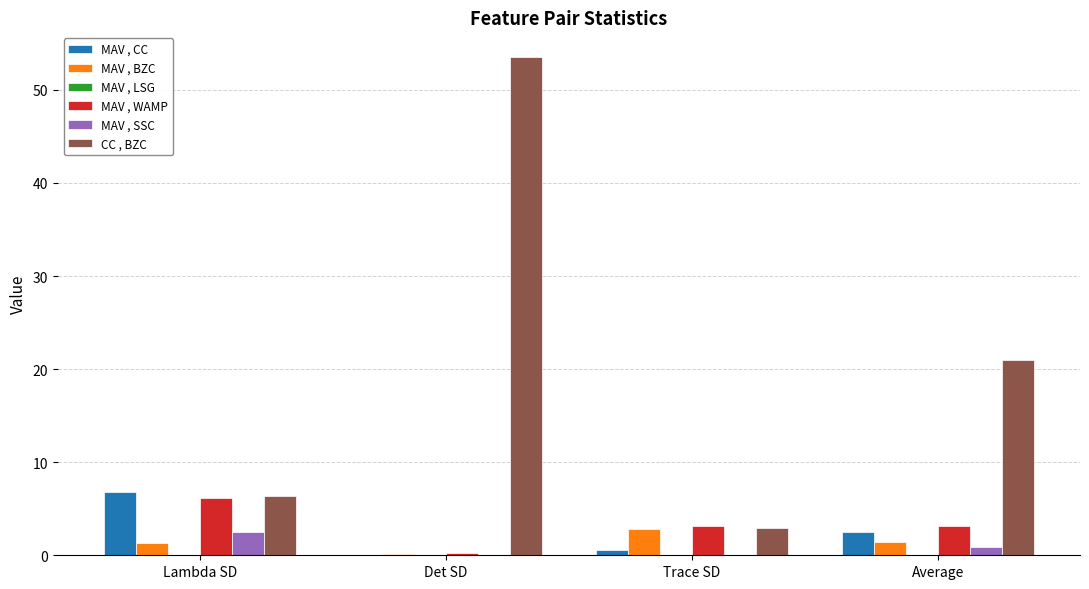

At which label does MAV , WAMP reach its peak?

Lambda SD